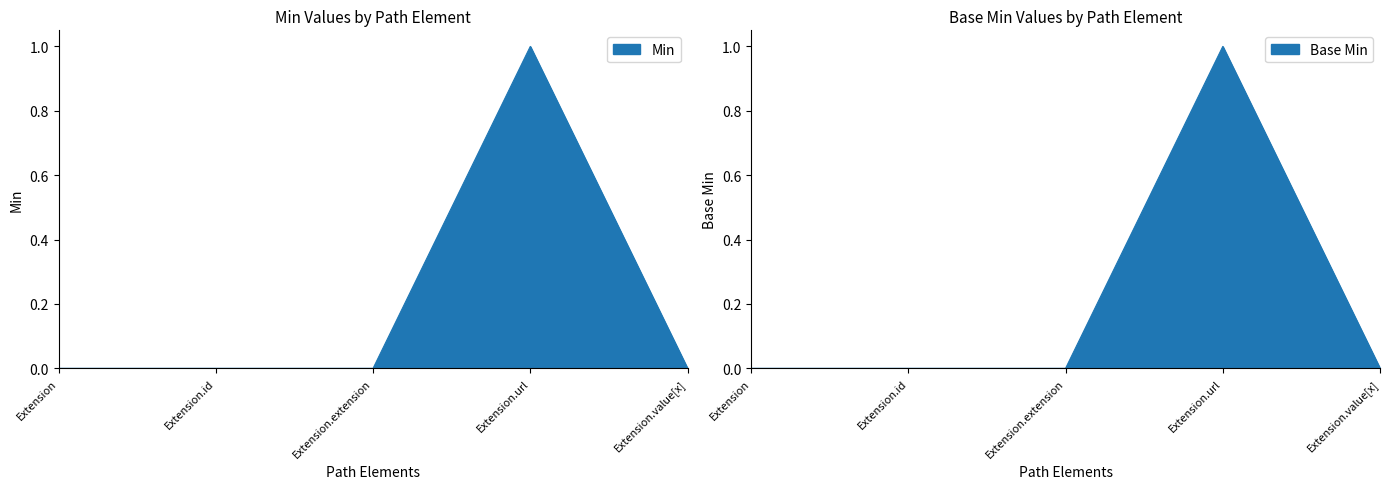

What is the maximum value for Min?

1